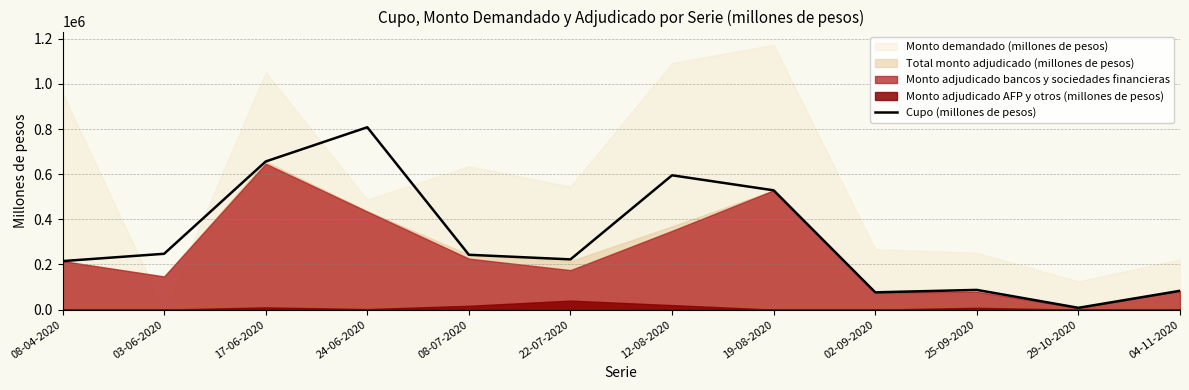

What is the label of the 7th point from the right?

22-07-2020